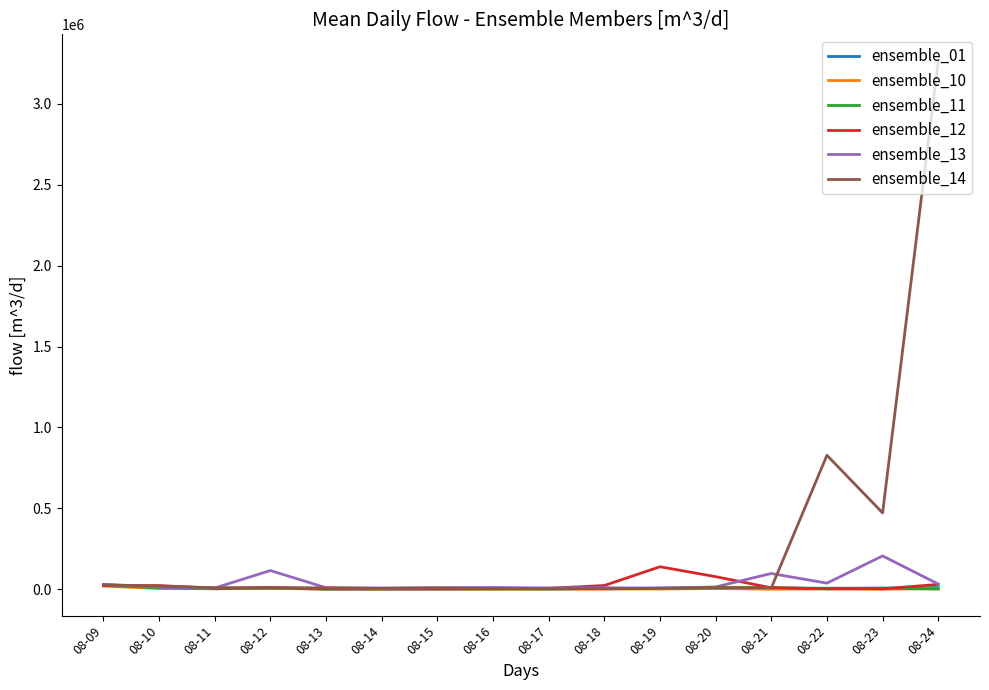

Which series has the largest range (max minus min)?

ensemble_14